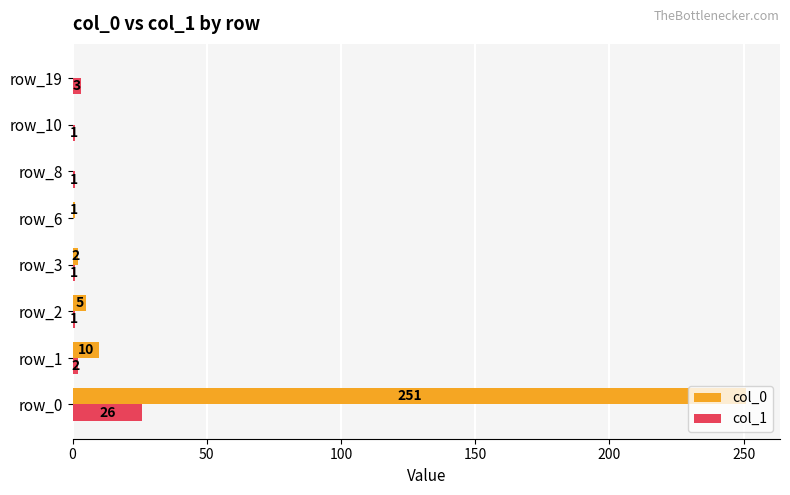

The value of col_0 at row_0 is 407. True or false?

False